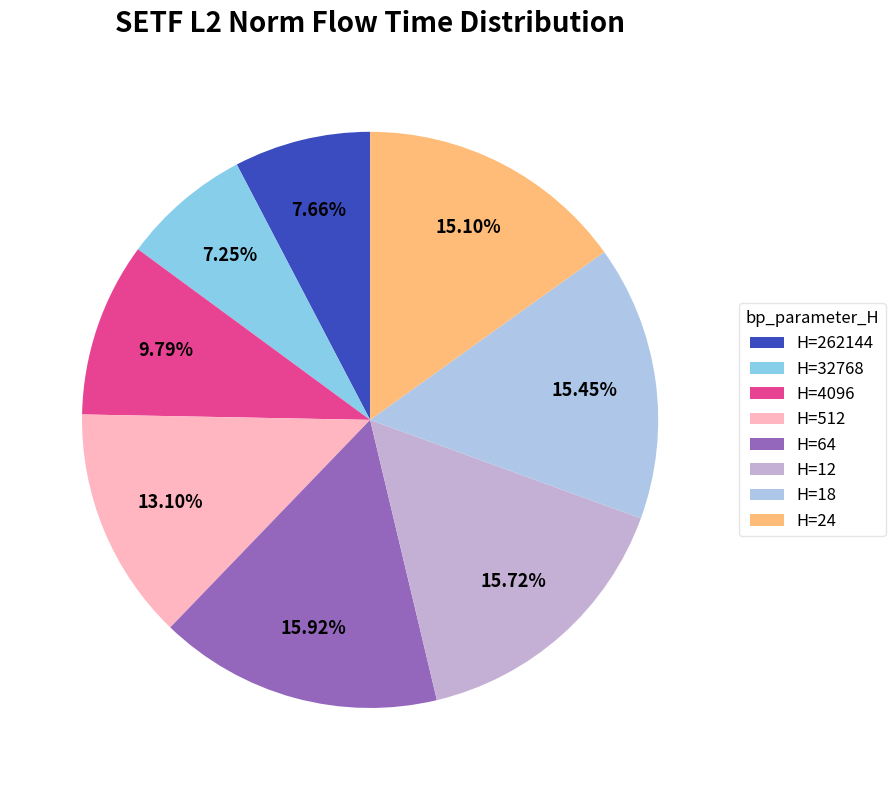

How many segments does this pie chart have?

8